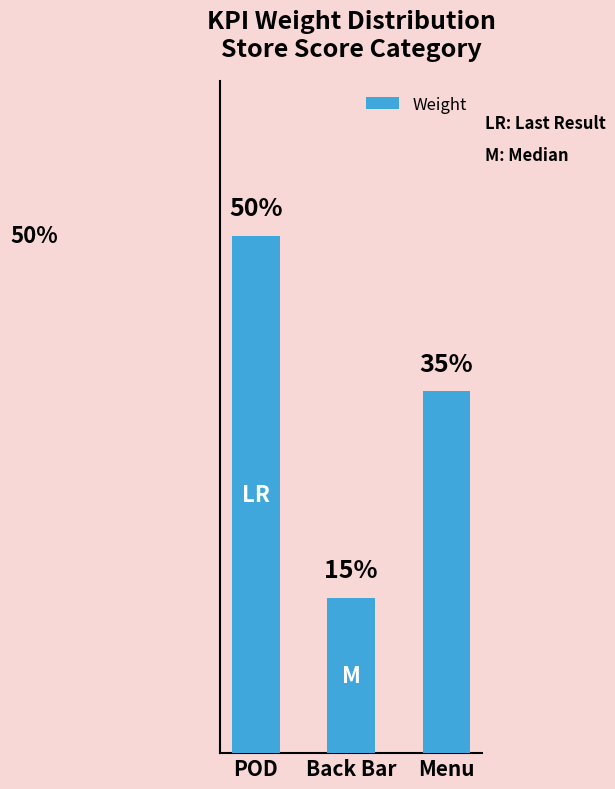

Rank the categories by value from lowest to highest.

Back Bar, Menu, POD